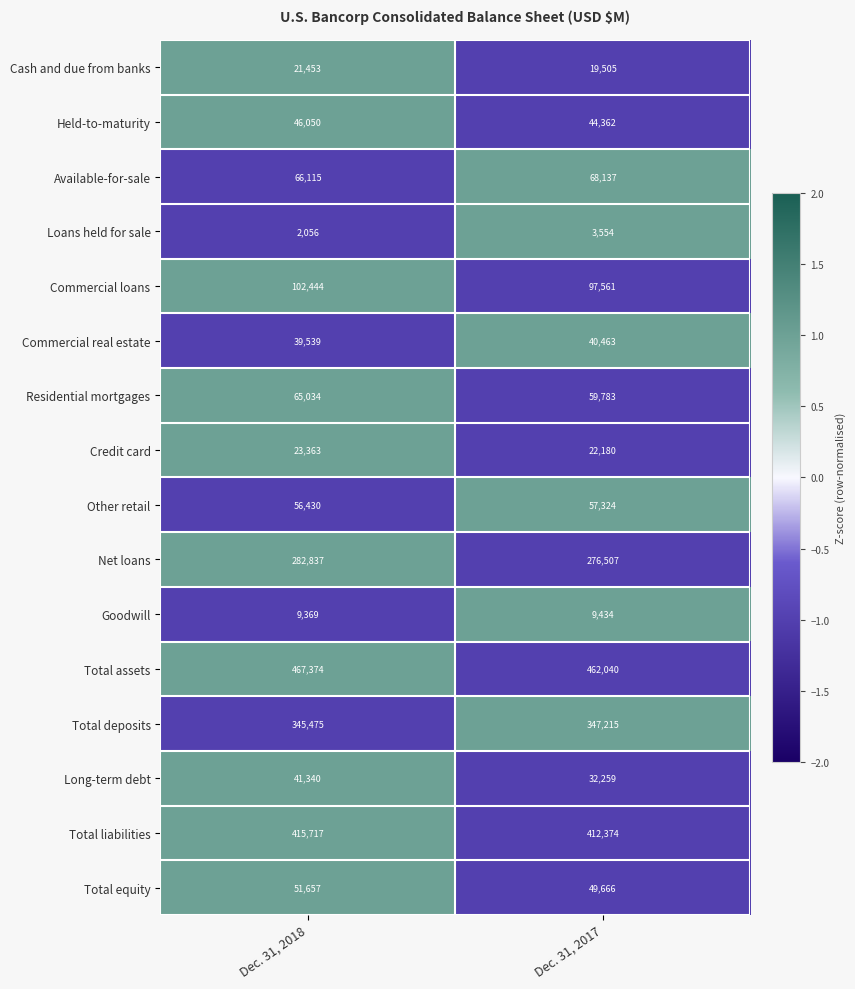

How many distinct data groups are displayed?

16